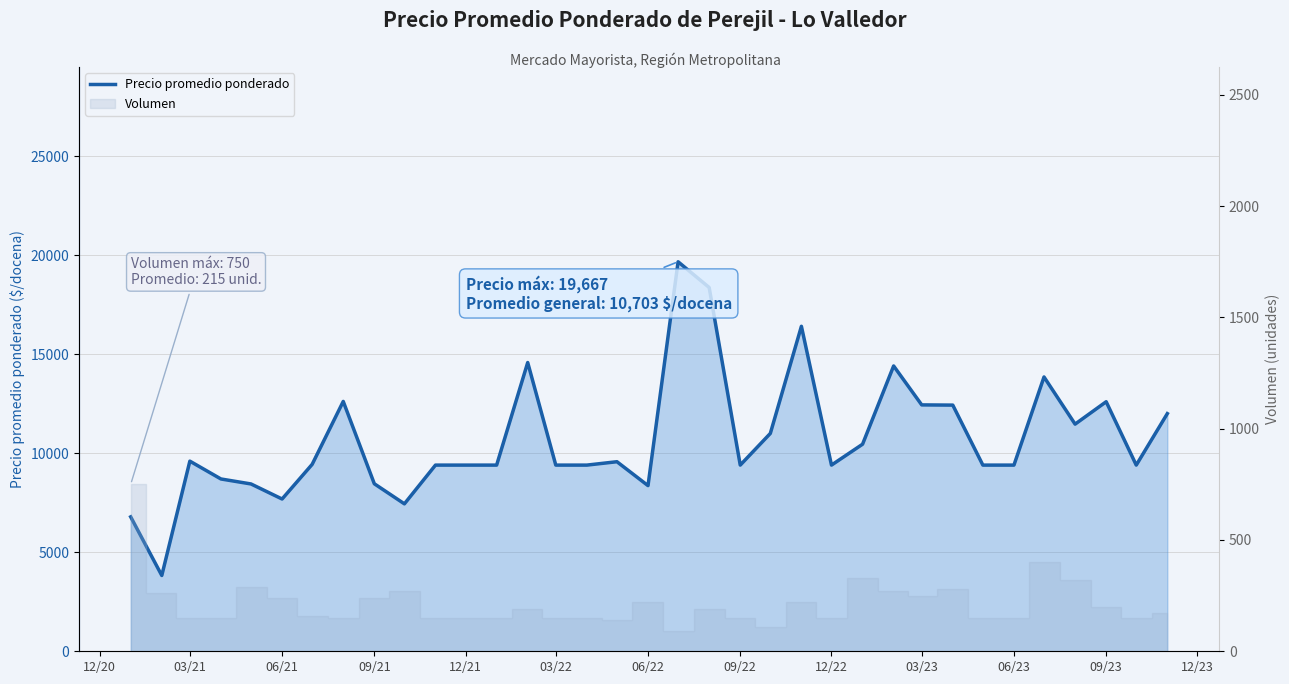

What is the difference between the maximum and second lowest values?

12880